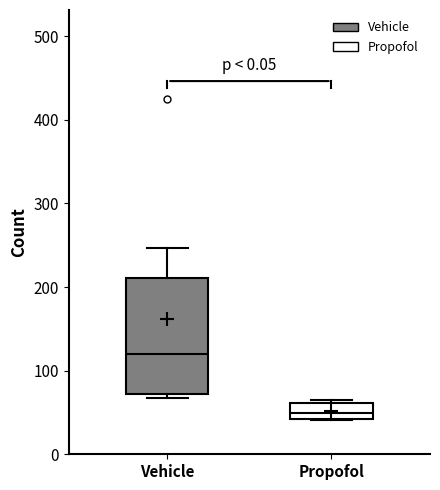

Where is the lower edge of the box for Propofol on the y-axis? The values are not printed on the chart, so give them approximately, as read against the axis.

40